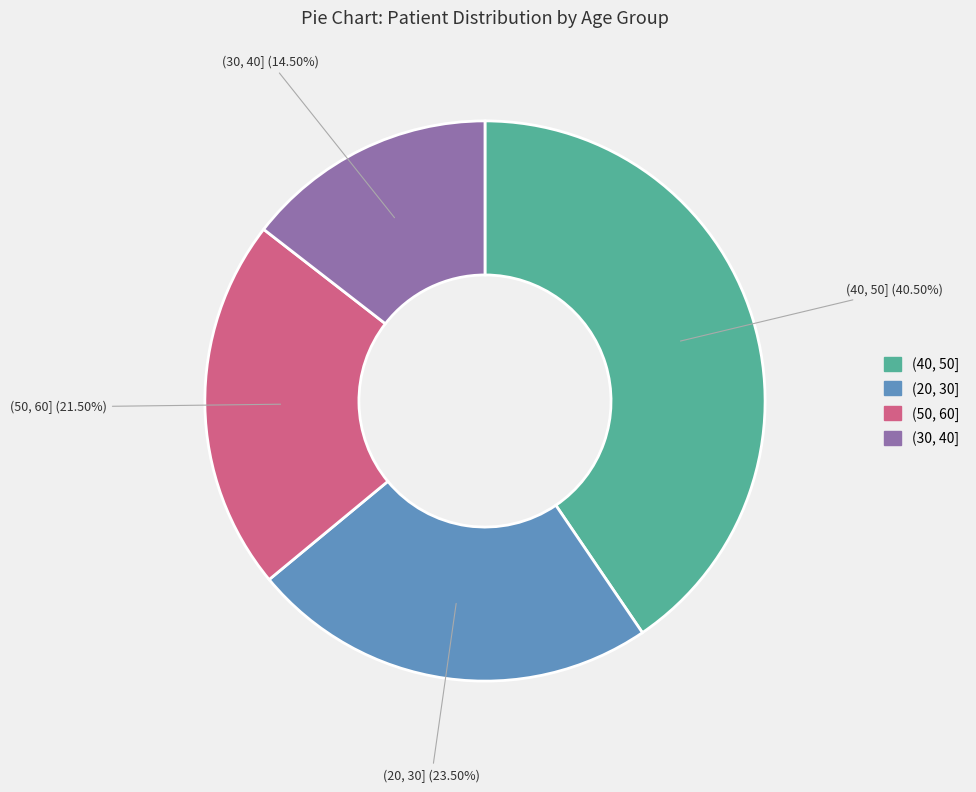

Which category has the smallest portion of the pie?

(30, 40]